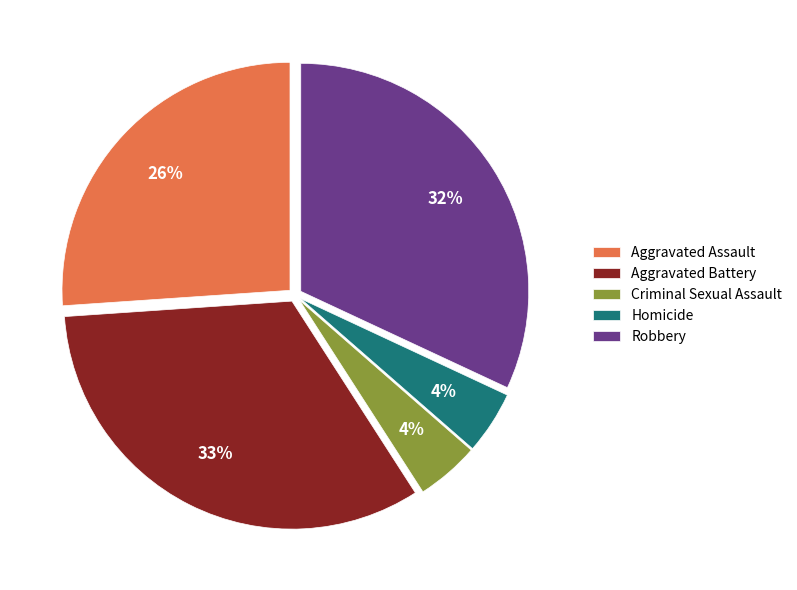

Do Robbery and Homicide together represent more than half of the pie?

No